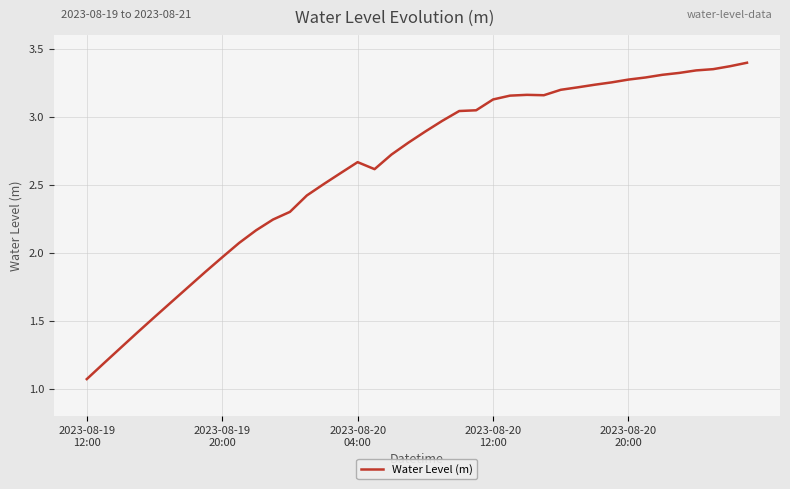

What is the difference between the maximum and minimum values?

2.3